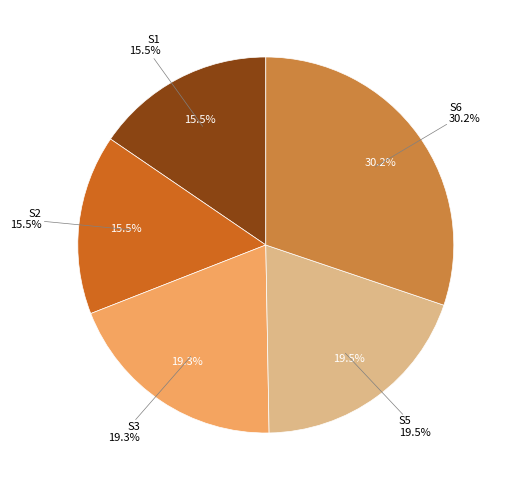

True or false: S6 accounts for 30% of the total.

True